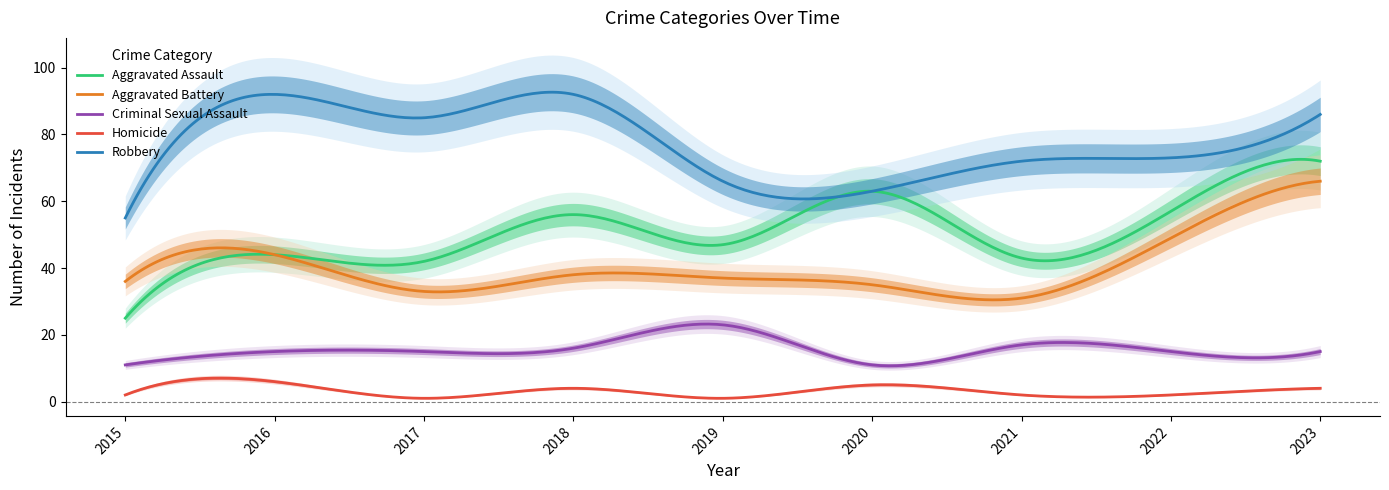

Count the number of data series in this chart.

5